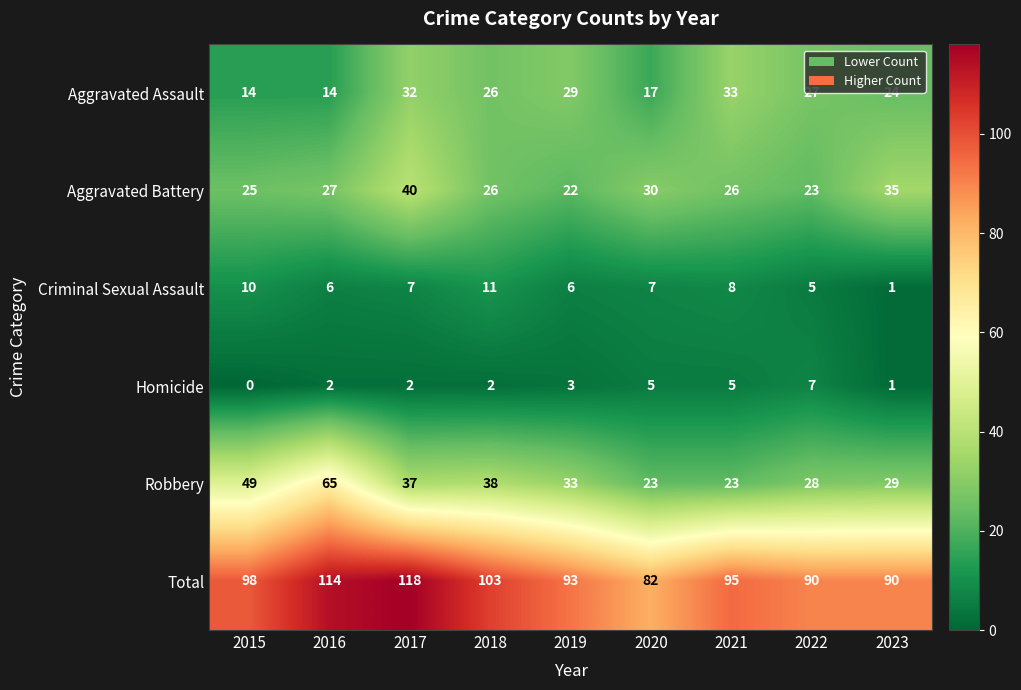

What is the approximate value of Aggravated Assault at 2020, to the nearest 10?

20